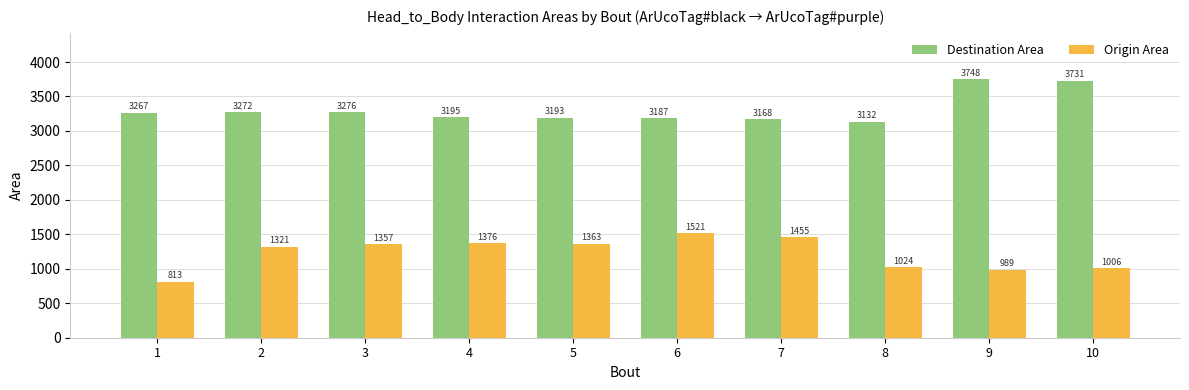

How many distinct data groups are displayed?

2